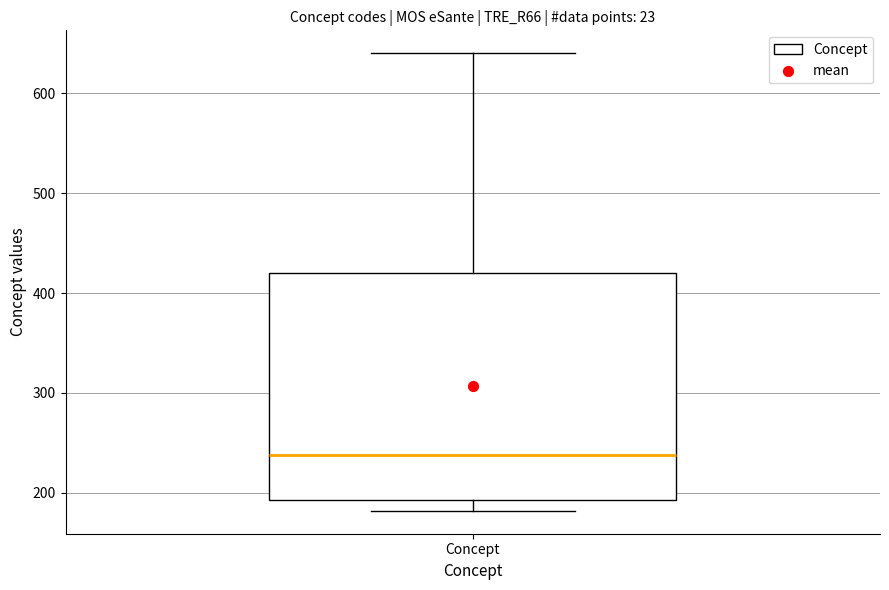

Read this box plot against the y-axis: the position of the median line, the range covered by the box, and the ends of both whiskers. The values are not printed on the chart, so give them approximately, as read against the axis.

median 240, box 190 to 420, whiskers 180 to 640